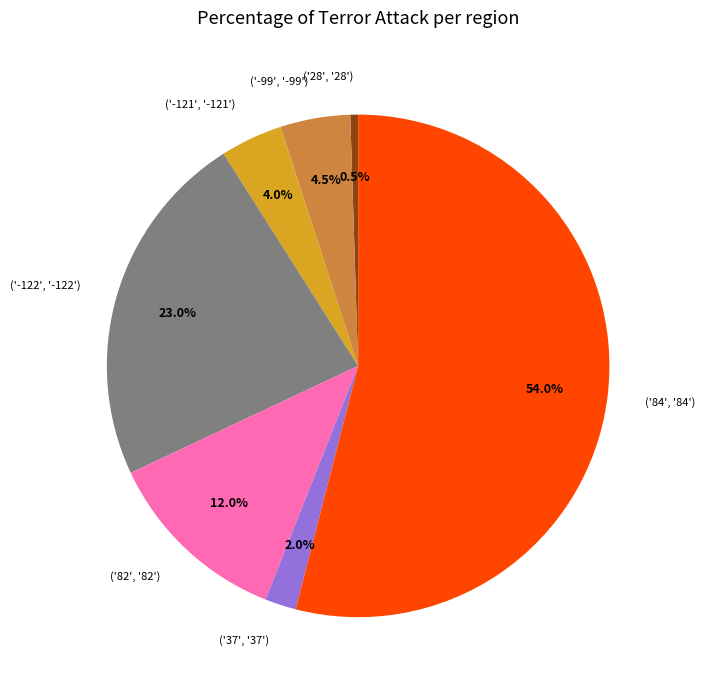

Rank the categories by value from lowest to highest.

('28', '28'), ('37', '37'), ('-121', '-121'), ('-99', '-99'), ('82', '82'), ('-122', '-122'), ('84', '84')